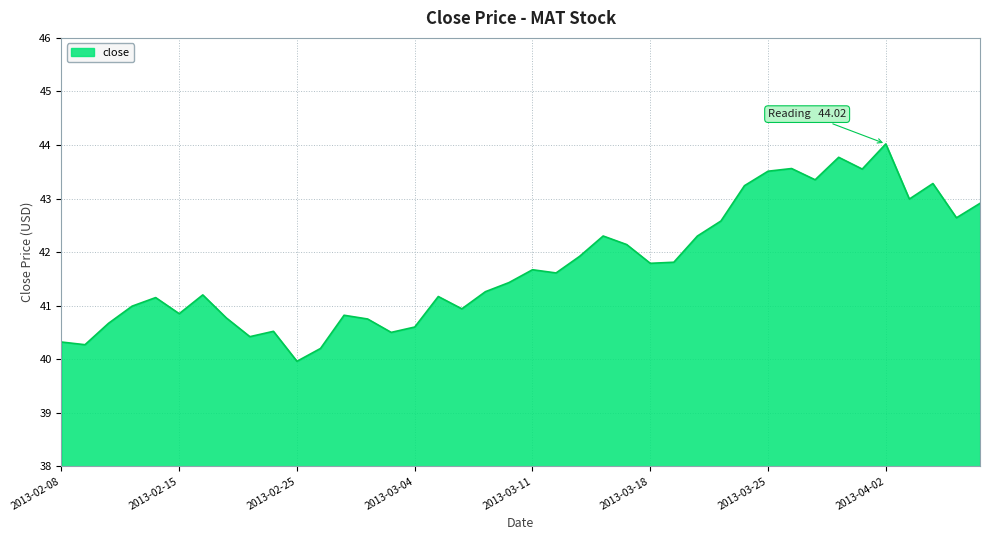

What is the difference between the maximum and minimum values?

4.1